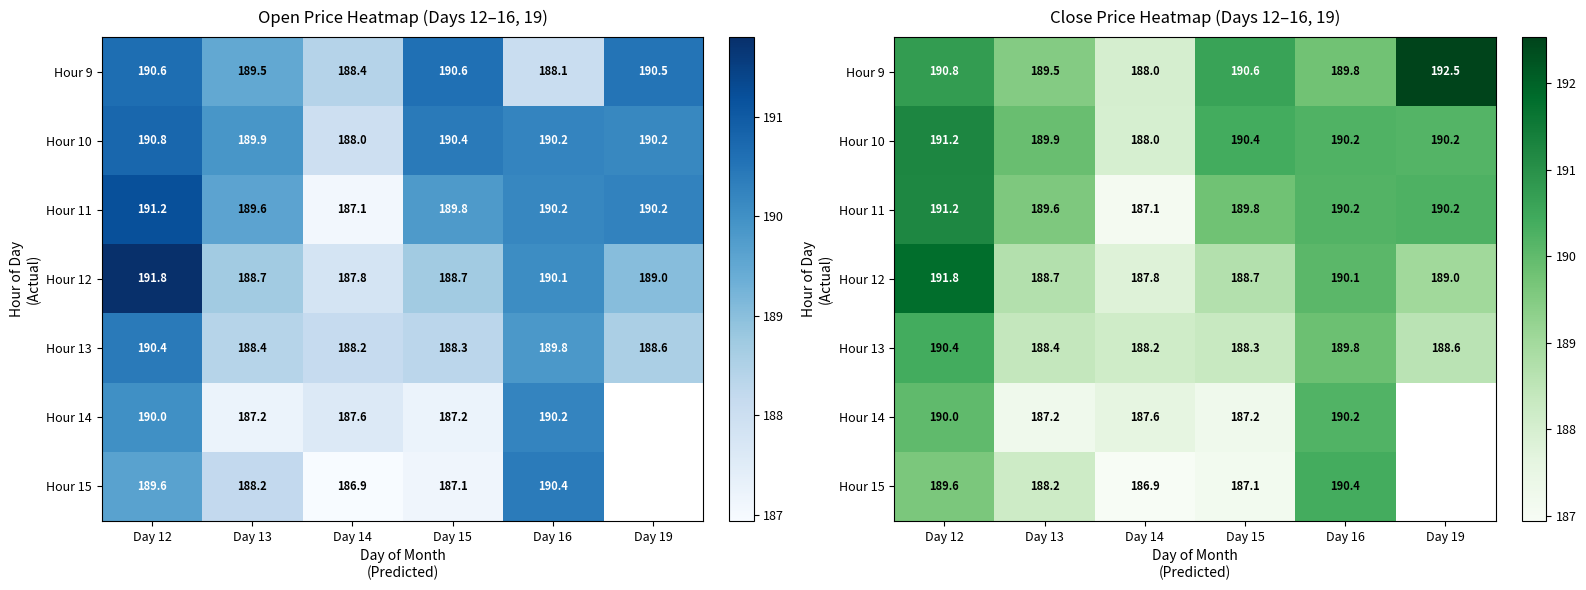

Which has a higher value, Day 19 or Day 15?

Day 19